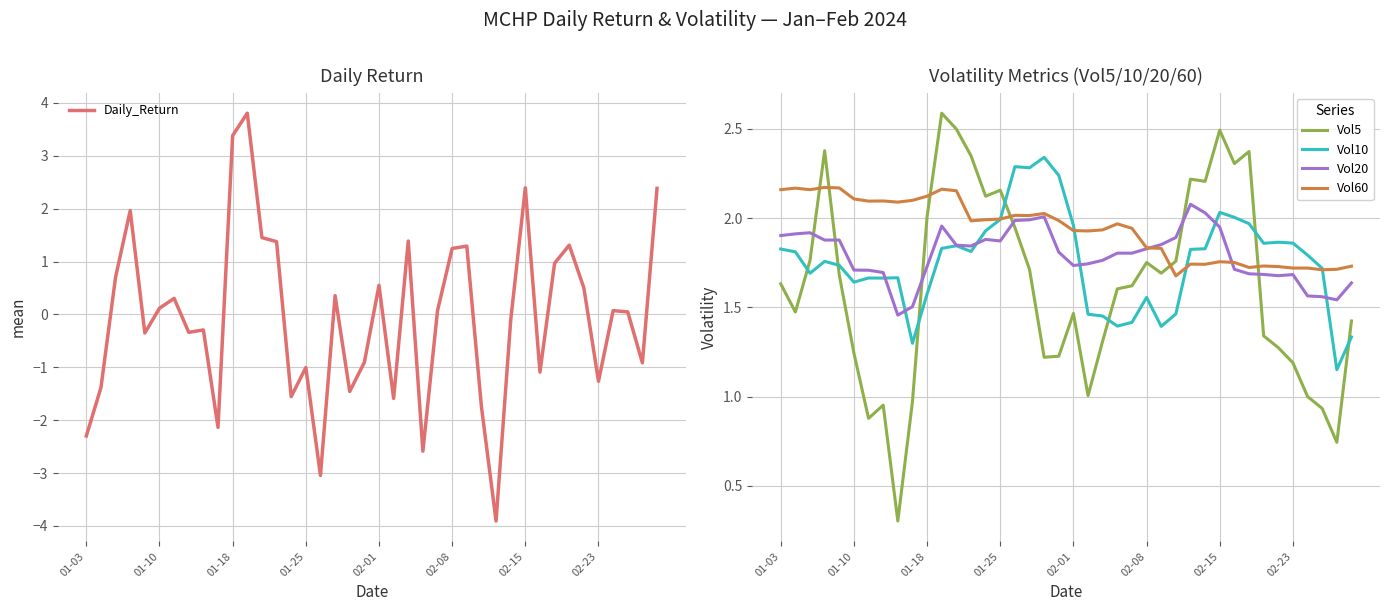

After their last crossing, which series has the higher values: Vol5 or Vol10?

Vol5